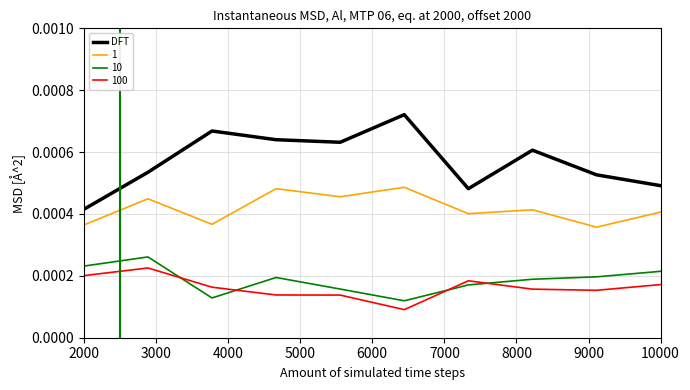

Which series has the largest range (max minus min)?

DFT